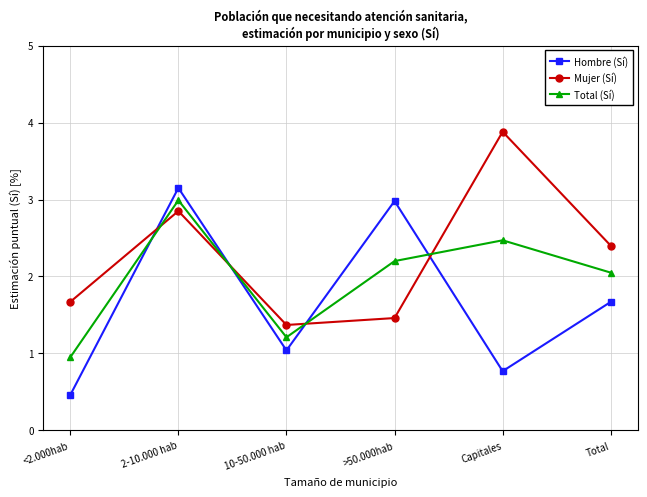

At which category does Mujer (Sí) reach its first local valley?

10-50.000 hab